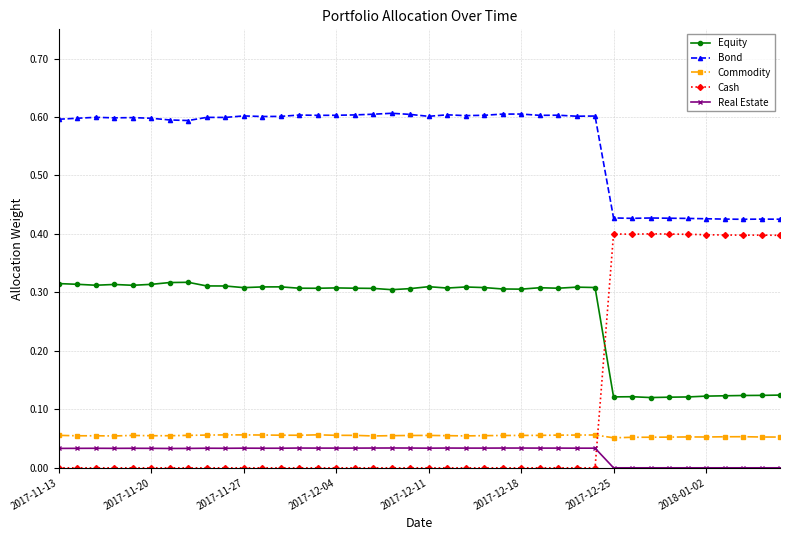

Which series has the largest total across all categories?

Bond